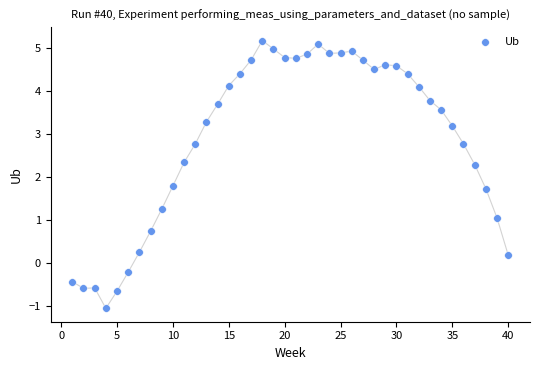

What is the range of X values (max minus min)?

39.0